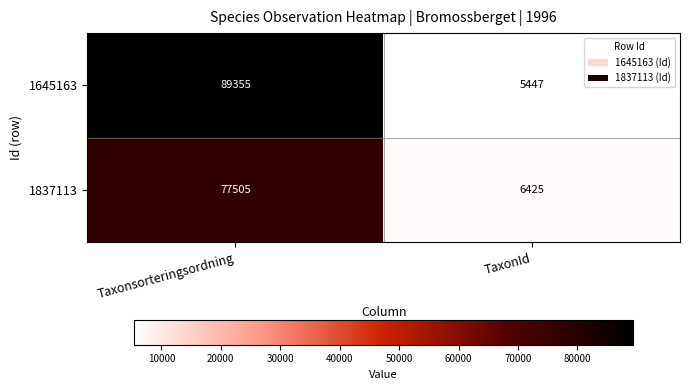

What is the sum of all 1645163 values?

94802